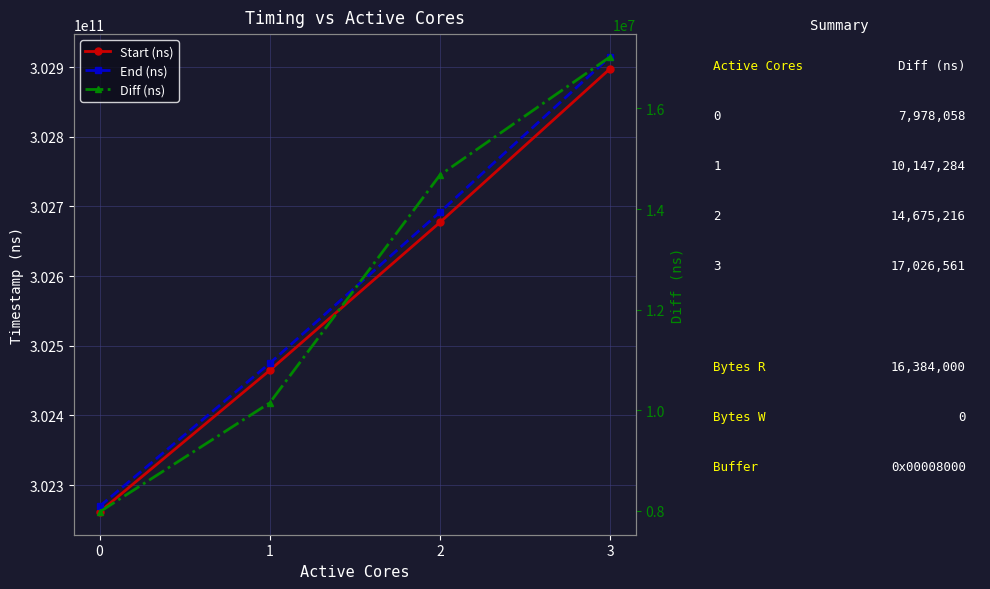

Between 2 and 3, which series saw the biggest shift?

End (ns)